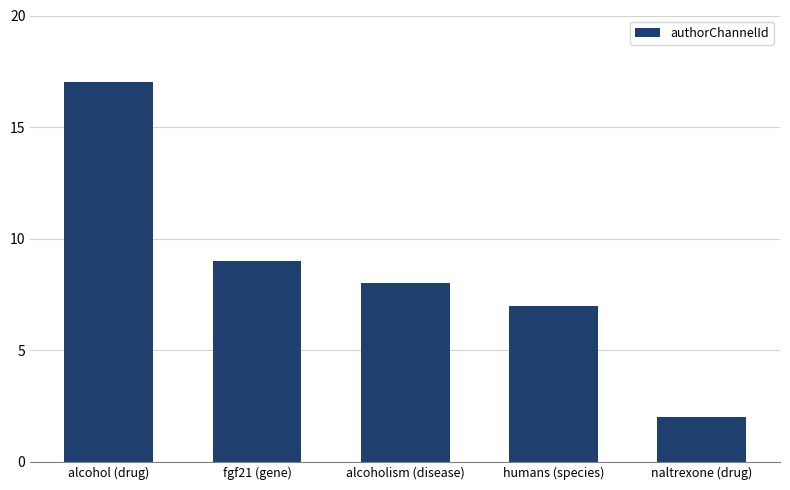

Which label corresponds to the largest value in the chart?

alcohol (drug)